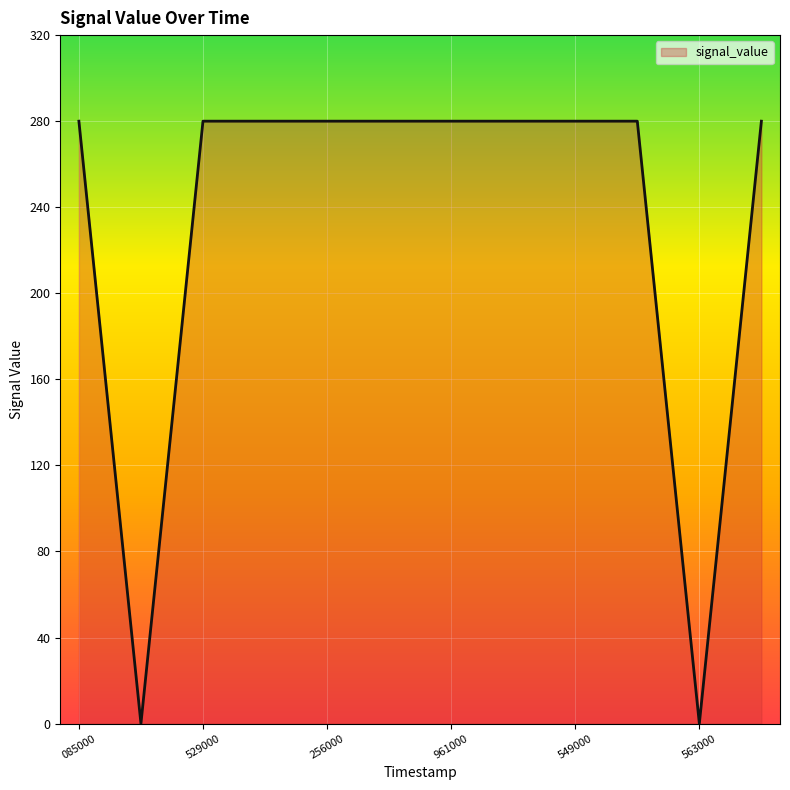

What is the maximum value shown in the chart?

280